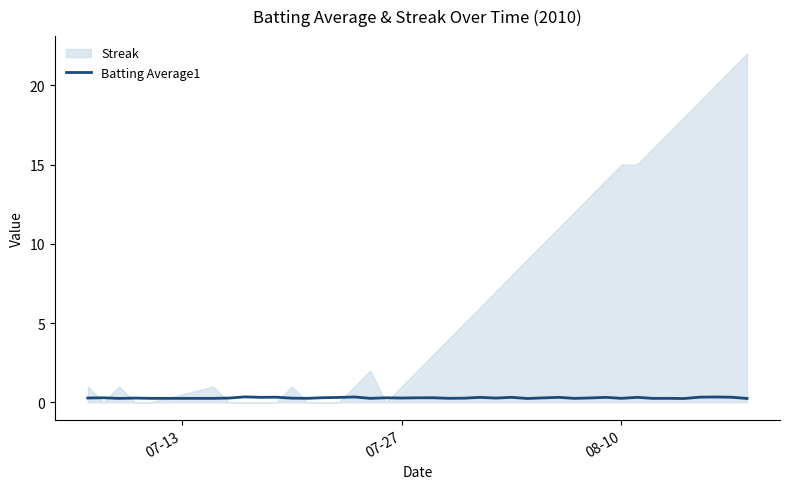

List the series in order of their overall mean, highest first.

Streak, Batting Average1